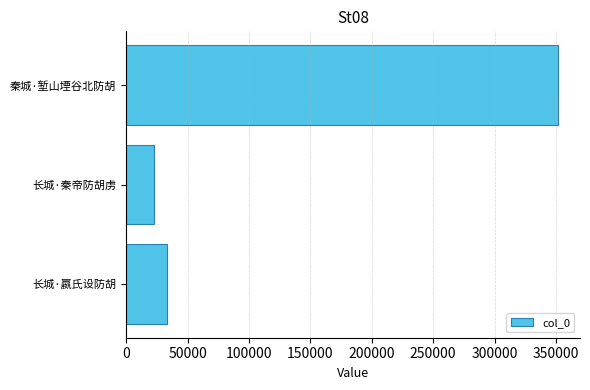

True or false: the data shows 22625 at 长城·秦帝防胡虏.

True